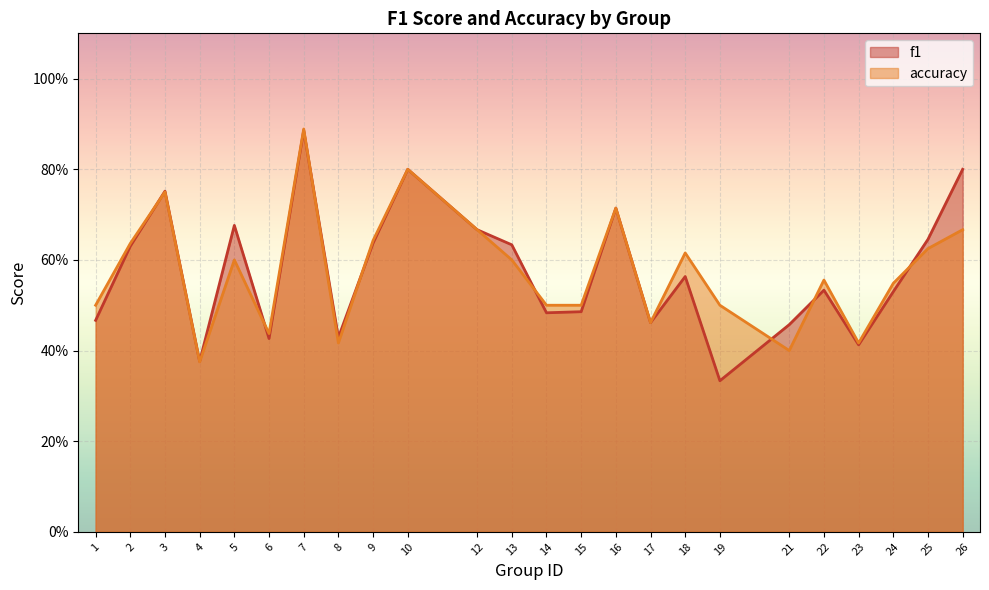

What are all the series names shown in the legend?

f1, accuracy